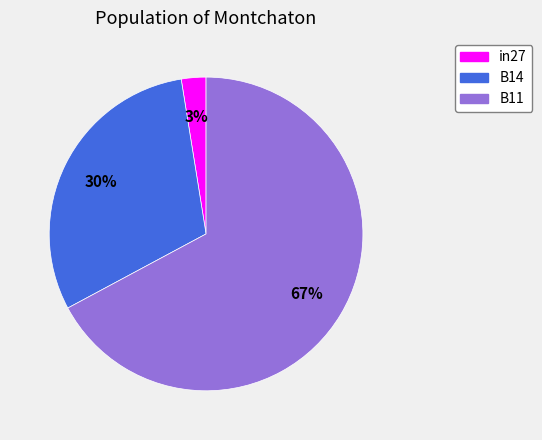

Between B14 and B11, which is larger?

B11